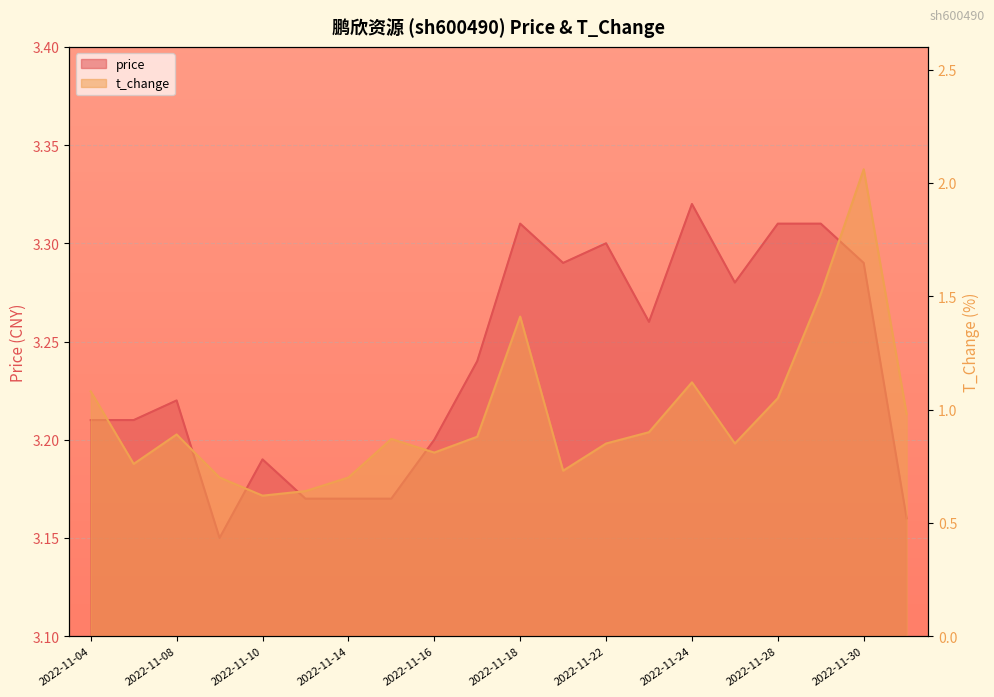

Between 2022-11-25 and 2022-11-21, which is larger?

2022-11-21